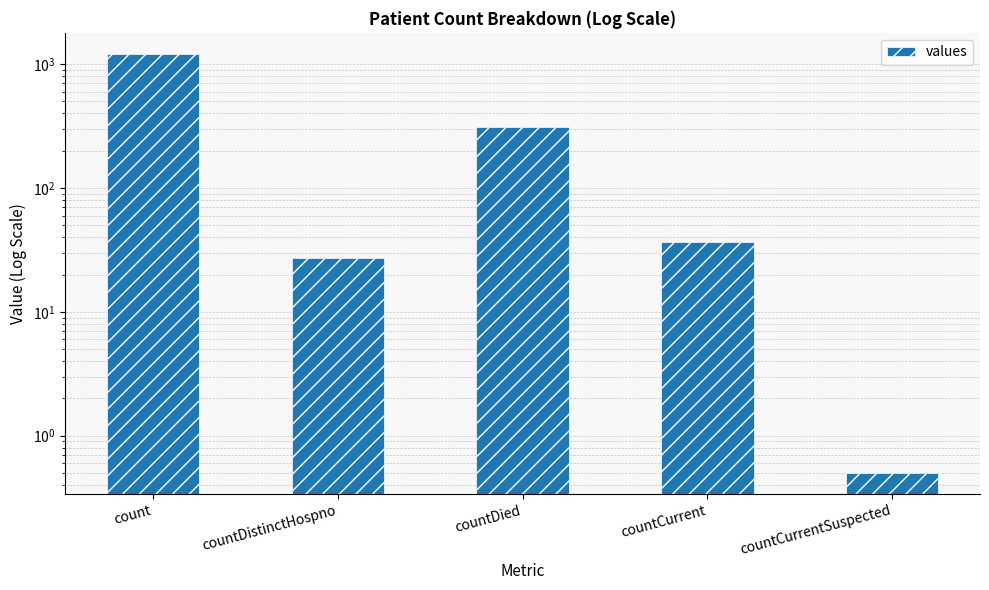

The value at countDistinctHospno is 27.0. True or false?

True